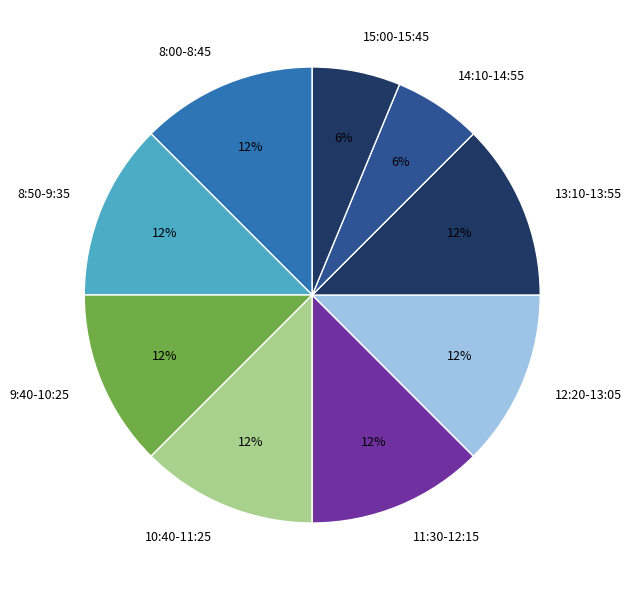

True or false: 8:50-9:35 accounts for 7% of the total.

False